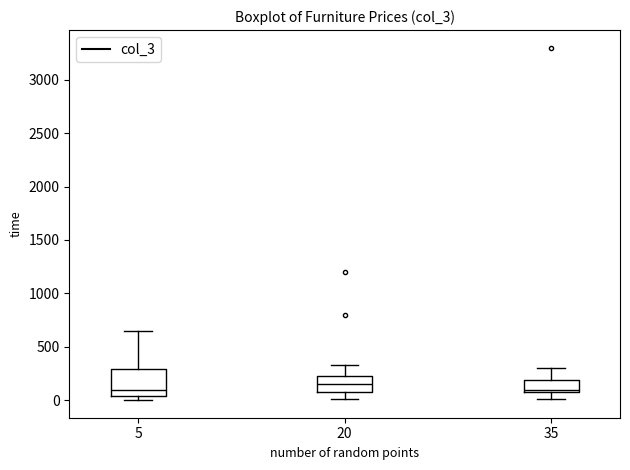

Reading left to right, transcribe this box plot: for each box, give where its median line is, the range the box spans, and where its two whiskers end, as read against the y-axis. The values are not printed on the chart, so give them approximately, as read against the axis.

5: median 100, box 50 to 300, whiskers 0 to 650
20: median 150, box 50 to 250, whiskers 0 to 350
35: median 100 (just above the box's lower edge), box 100 to 200, whiskers 0 to 300